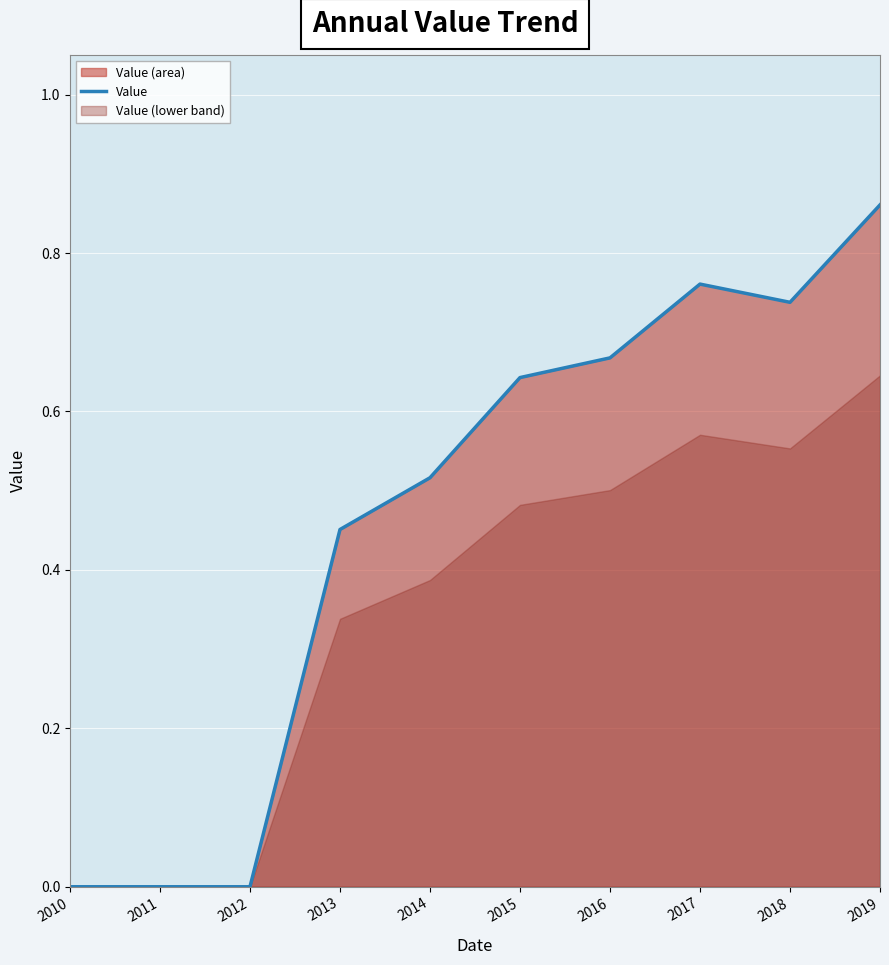

List the labels in order of value, smallest first.

2010, 2011, 2012, 2013, 2014, 2015, 2016, 2018, 2017, 2019